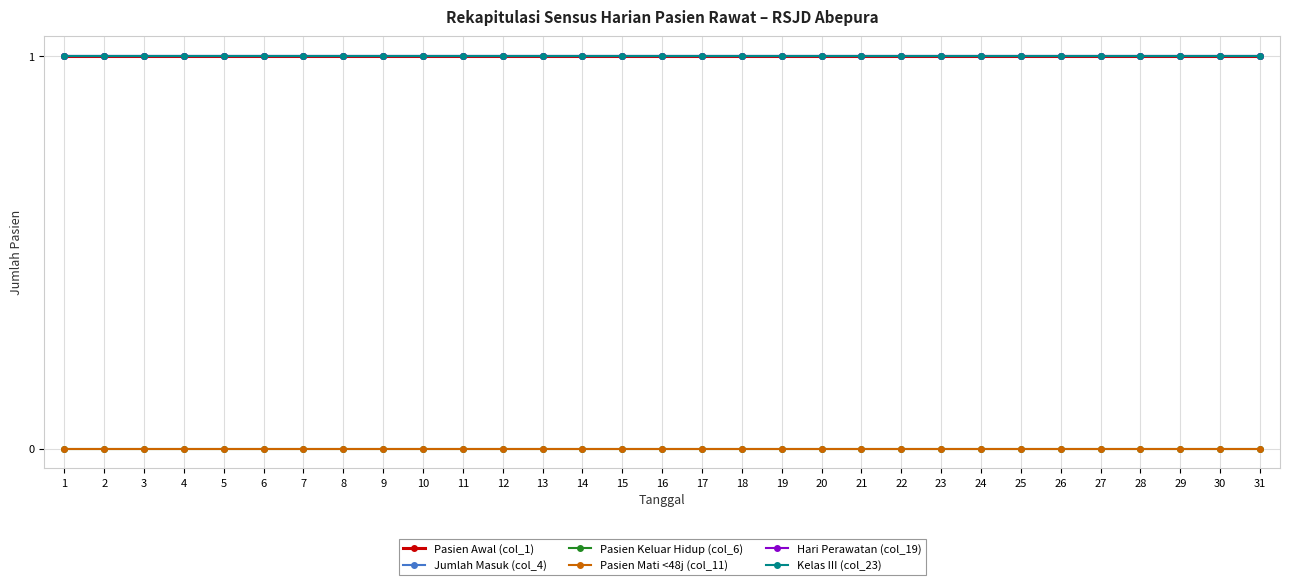

Which series changed the most between 15 and 25?

Pasien Awal (col_1)